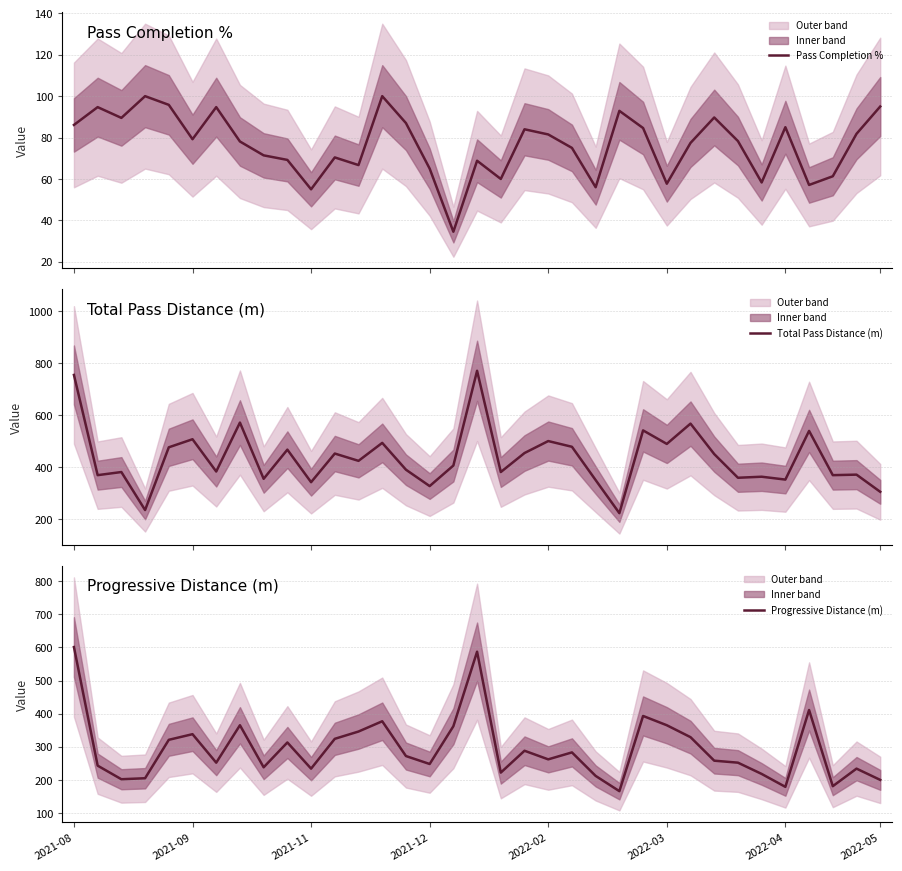

Which series has the largest total across all categories?

Total Pass Distance (m)